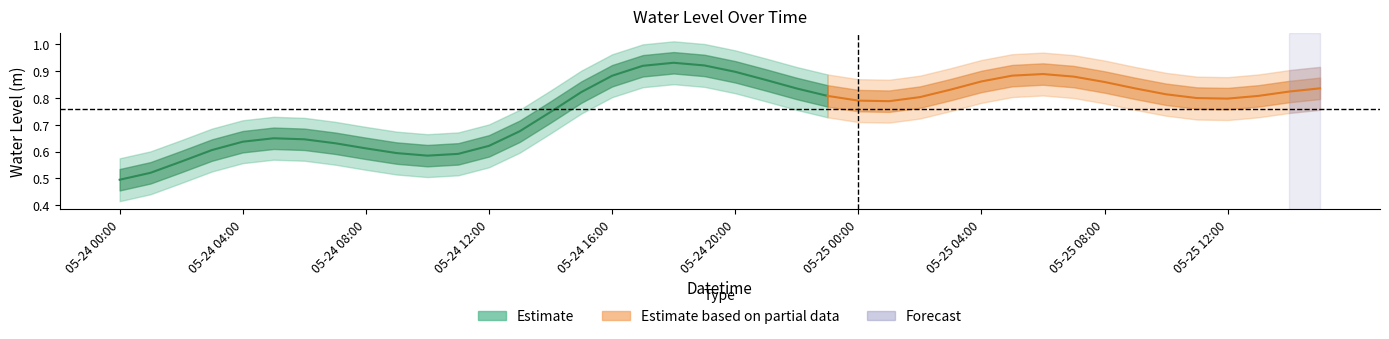

What is the difference between the maximum and minimum values?

0.6